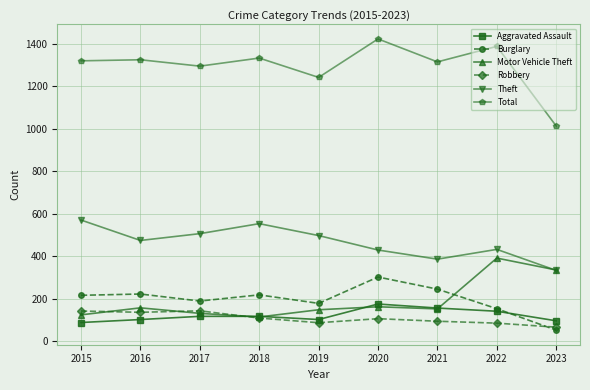

What is the value of the Aggravated Assault point at the 7th from the left?

157